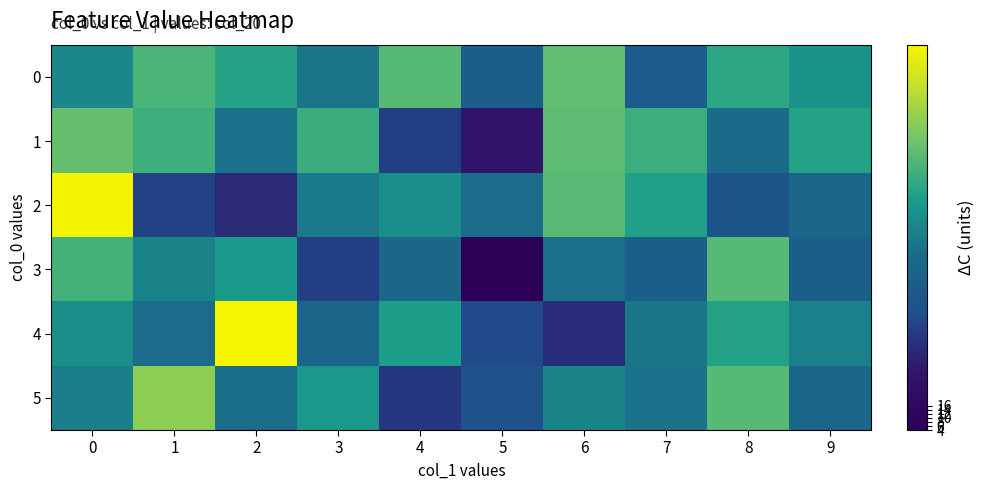

Which series has the largest range (max minus min)?

2